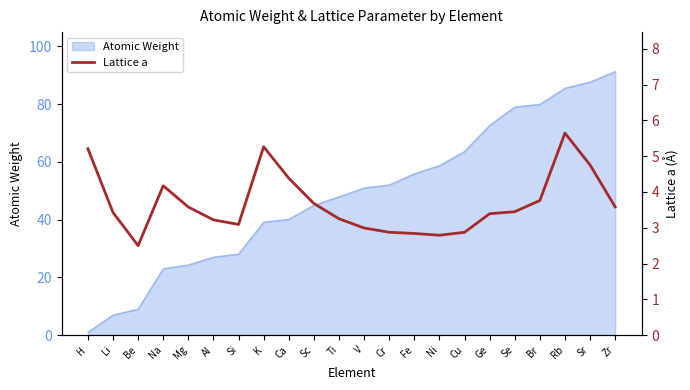

What is the approximate value of Atomic Weight at Se?

79.0